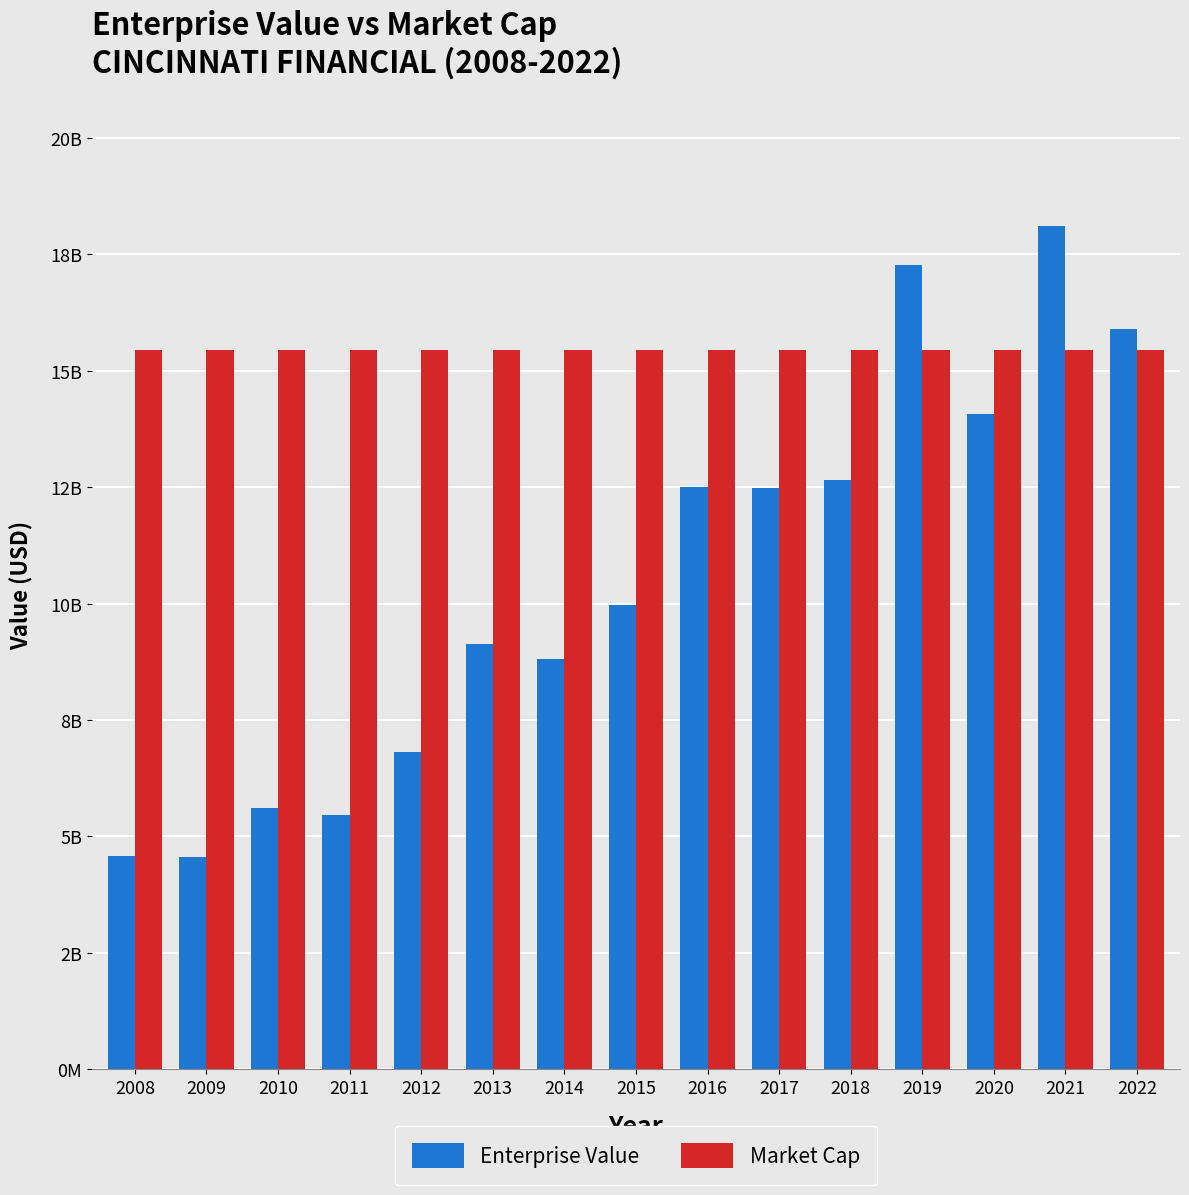

What is the sum of all Enterprise Value values?

157885747105.0